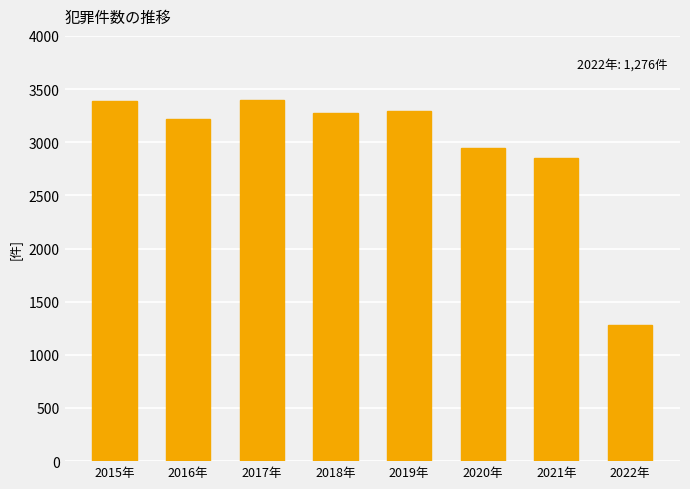

What is the difference between the values at 2022年 and 2019年?

2018